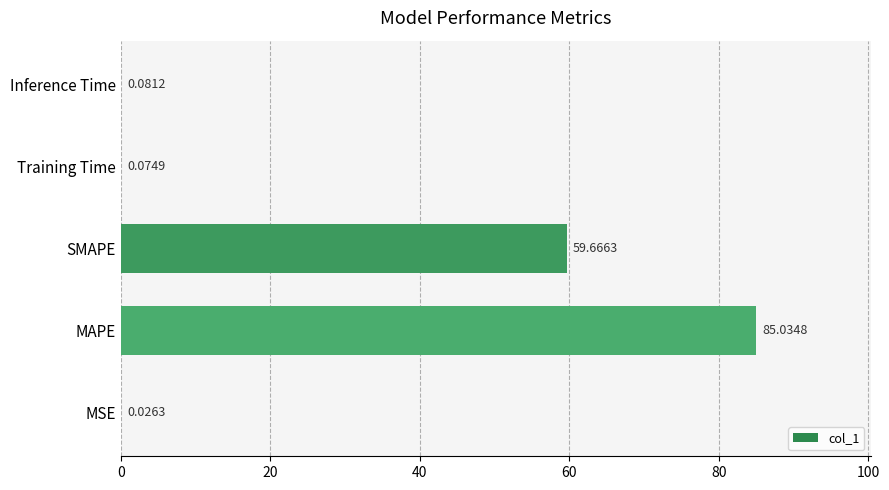

Are the bars grouped side by side (vs. stacked)?

No